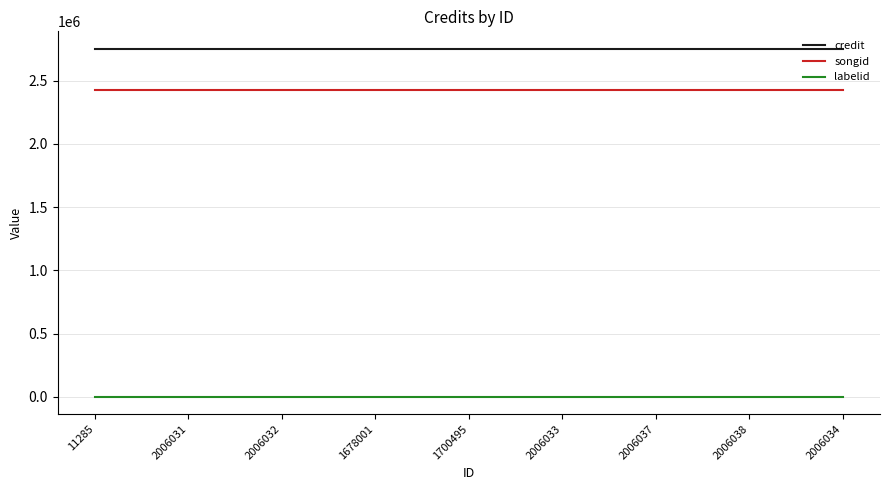

Count the number of data series in this chart.

3